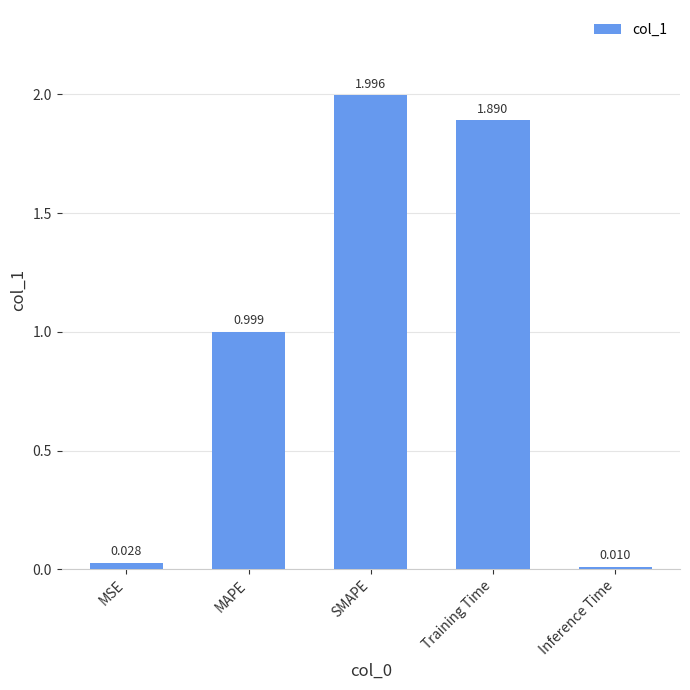

Which has a higher value, Inference Time or MAPE?

MAPE